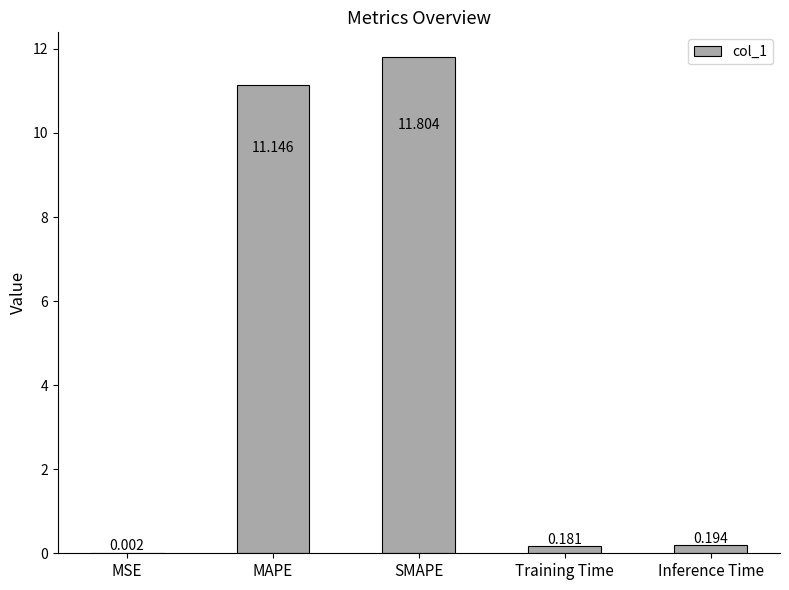

At which label is the value closest to 5?

Inference Time